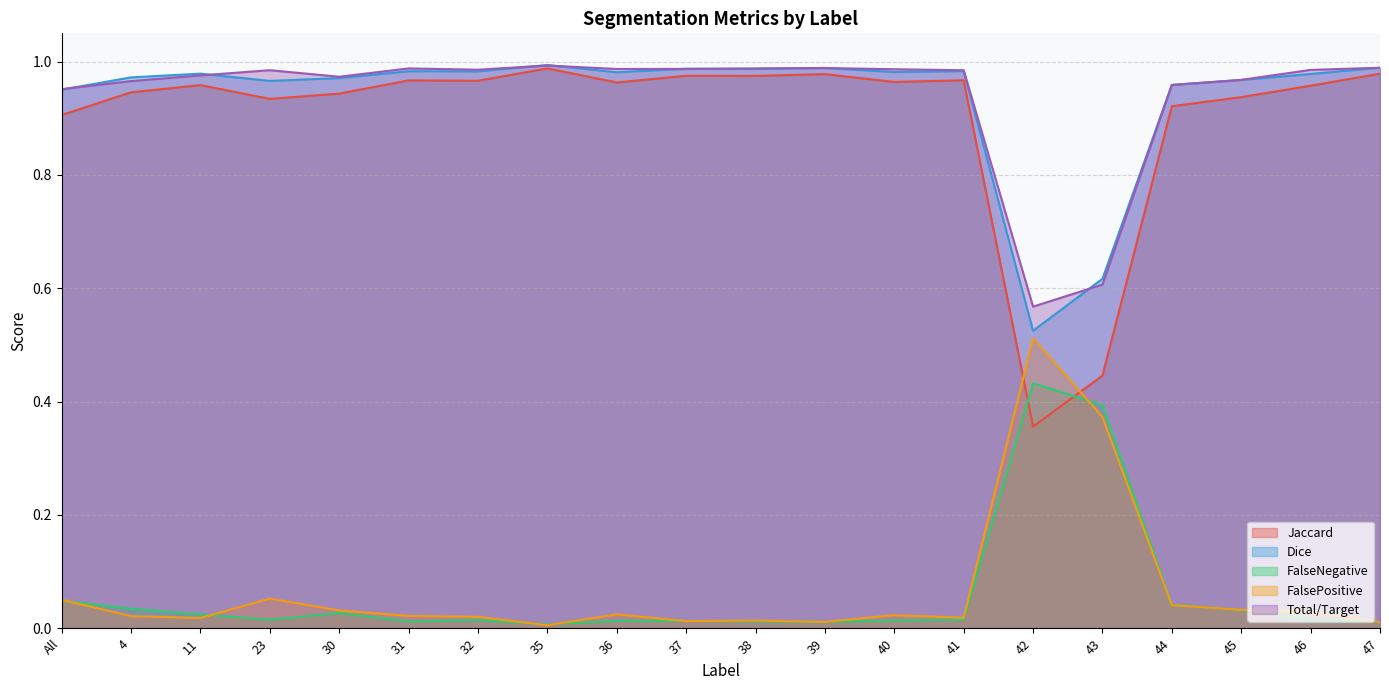

What is the total value across all series at 45?

2.9